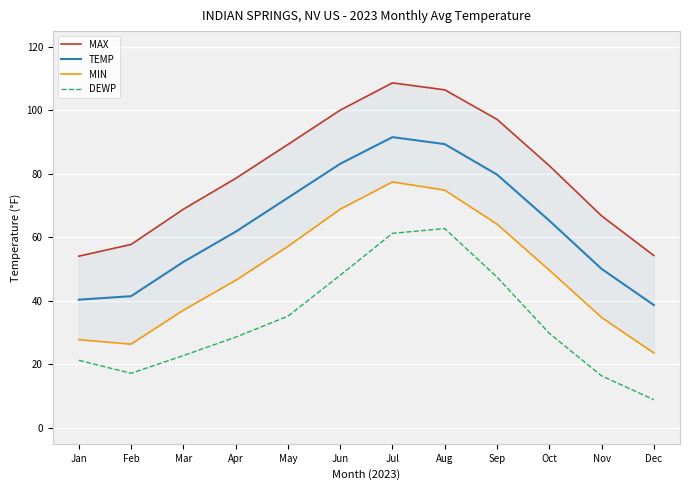

How many interior local peaks does the MIN series have?

1